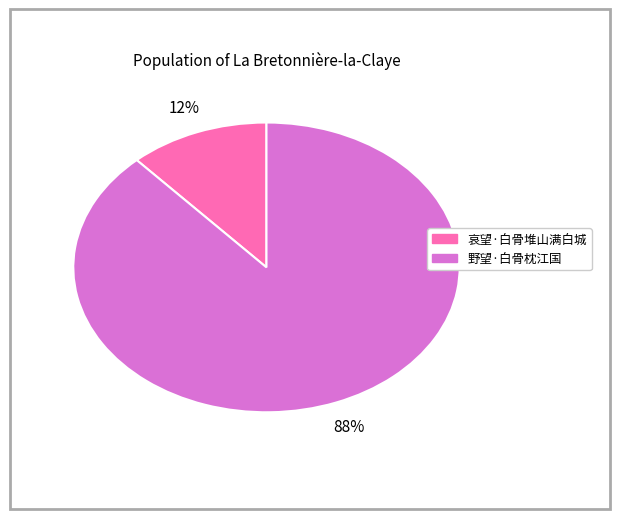

Does any single category account for the majority?

Yes